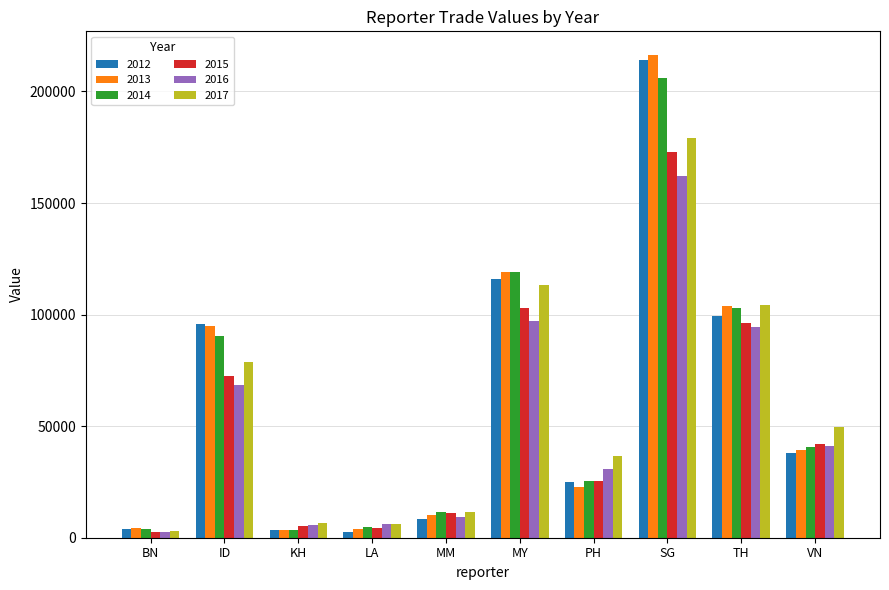

True or false: 2017 has a value of 36735.1 at PH.

True